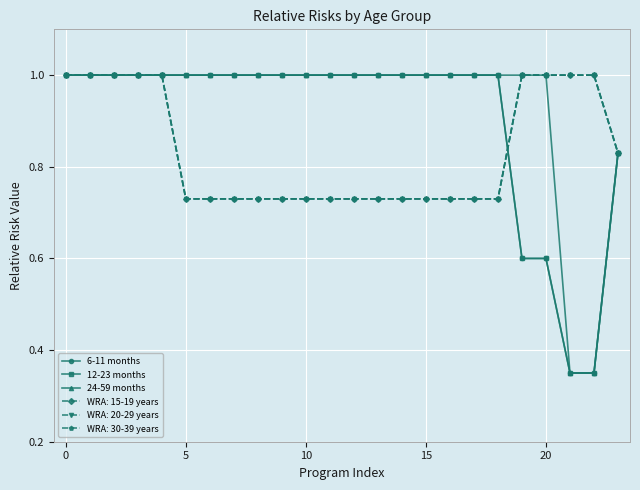

Is this an area chart (filled region under the line)?

No